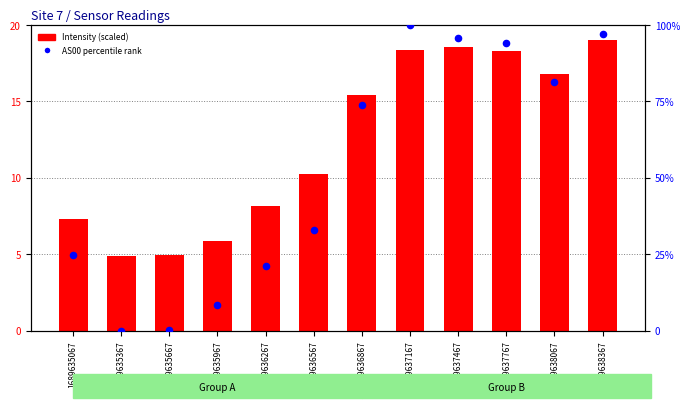

Which series contains the lowest Y value?

AS00 percentile rank